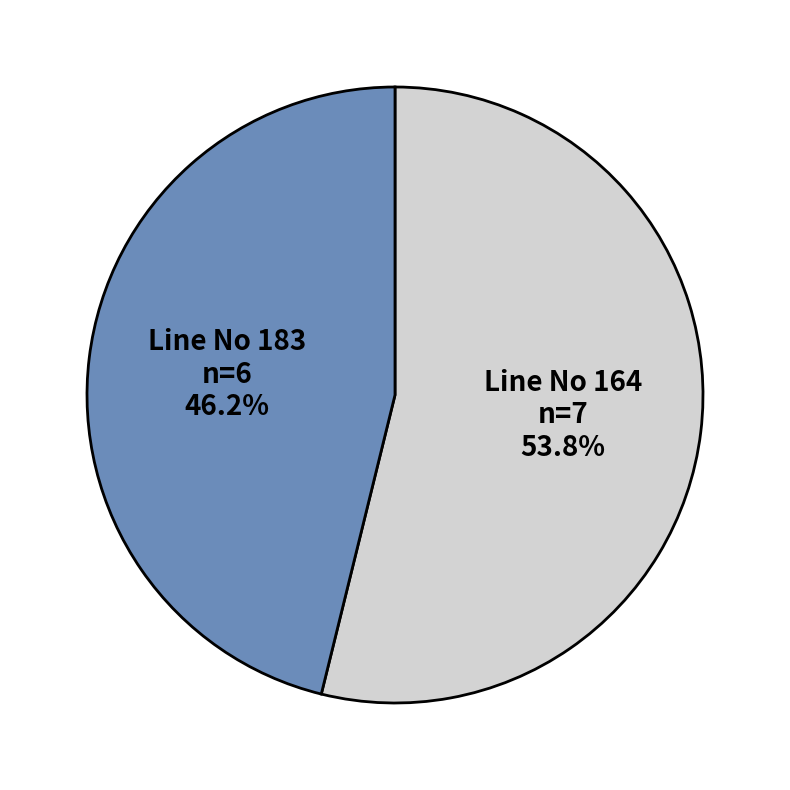

Between Line No 164 and Line No 183, which is larger?

Line No 164